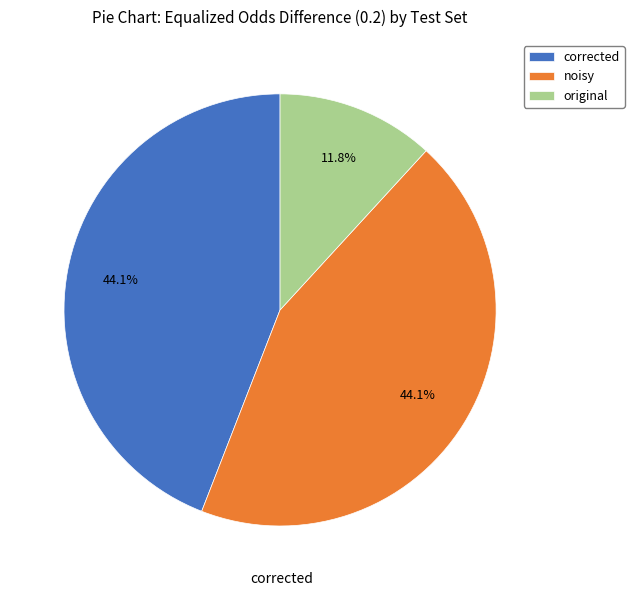

To the nearest percent, what is the difference between the largest and smallest slice percentages?

32%